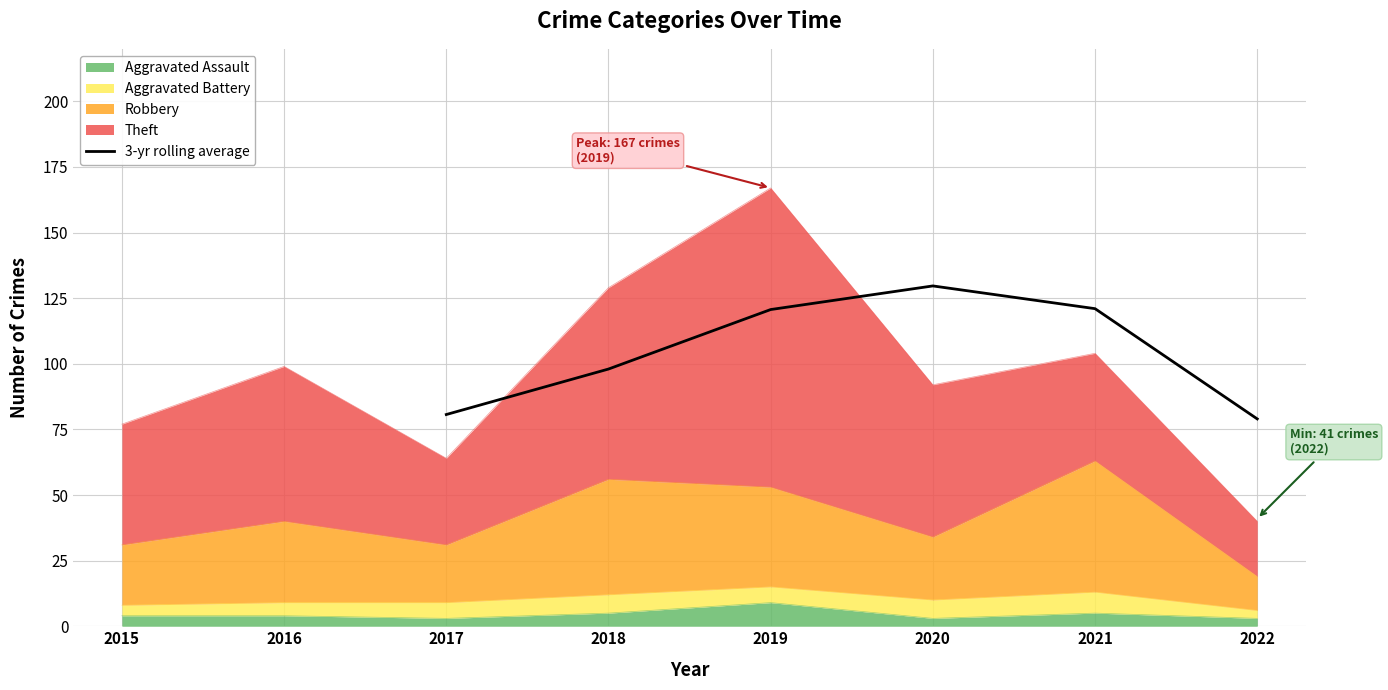

Where is 3-yr rolling average nearest to the value 104?

2018